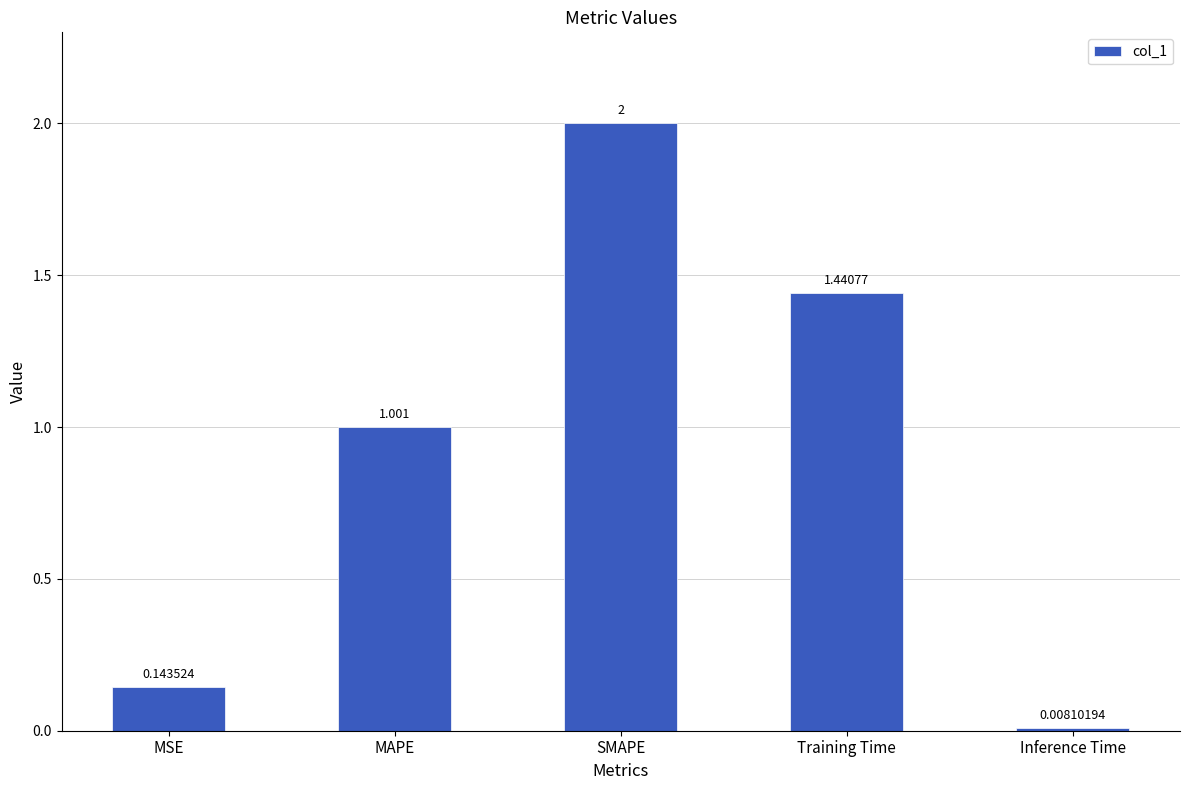

Rank the categories by value from highest to lowest.

SMAPE, Training Time, MAPE, MSE, Inference Time